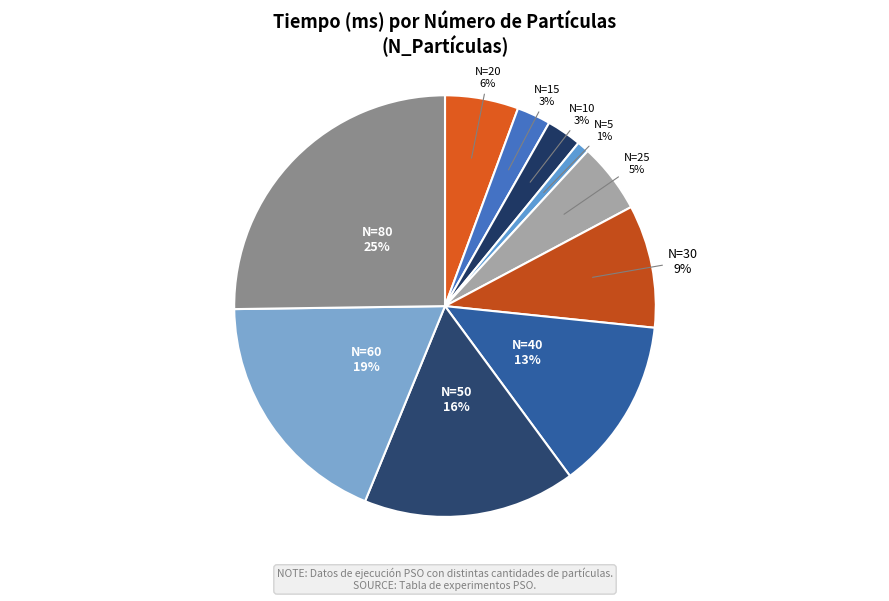

How many segments does this pie chart have?

10